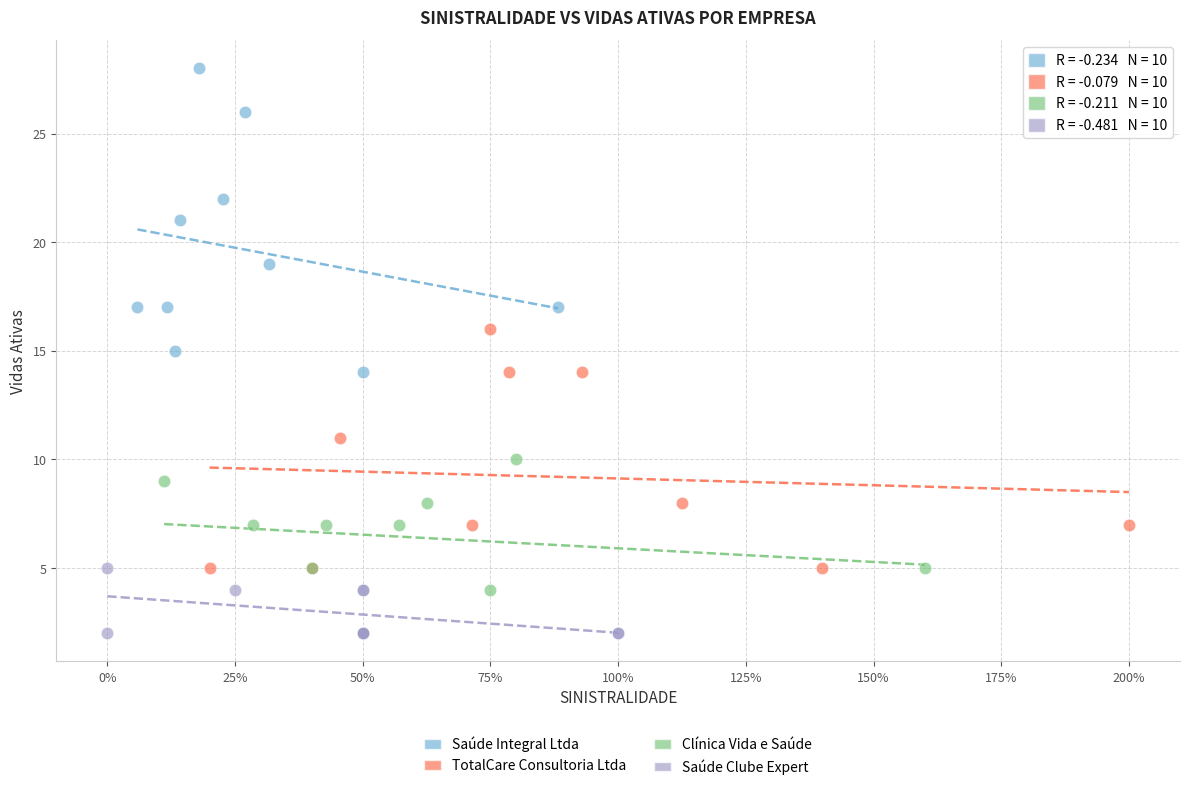

Which series contains the highest Y value?

Saúde Integral Ltda